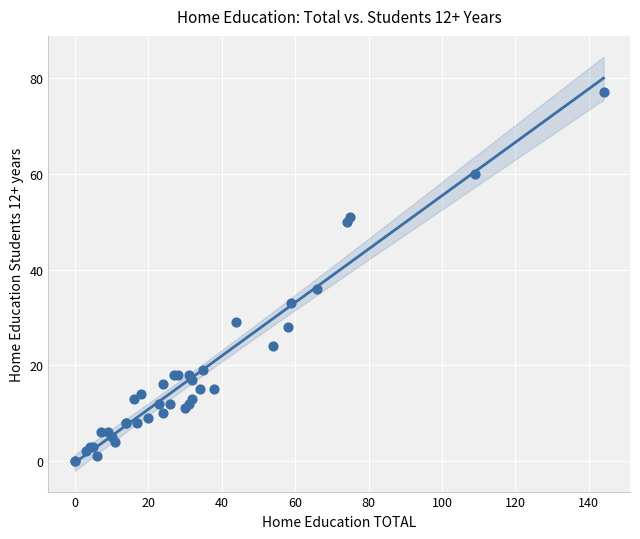

What Y value in the scatter plot is closest to 38?

36